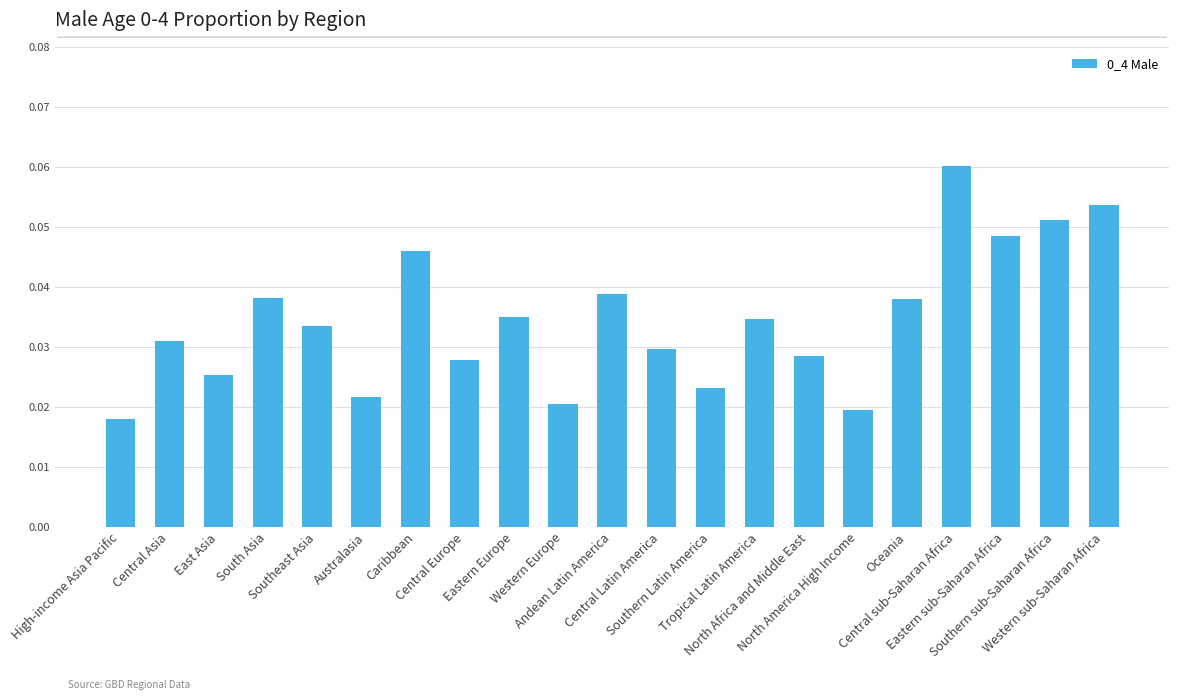

What is the sum of all values?

0.7